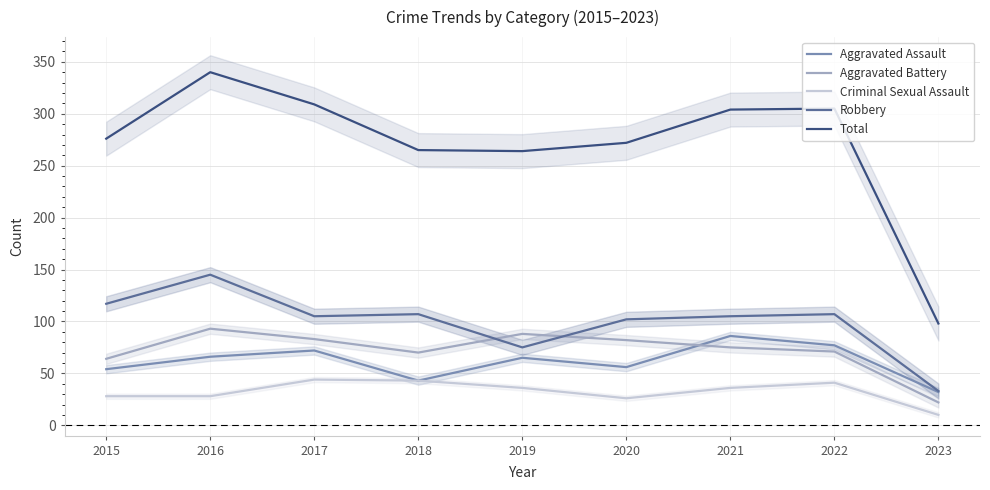

List the series in order of their peak value, highest first.

Total, Robbery, Aggravated Battery, Aggravated Assault, Criminal Sexual Assault